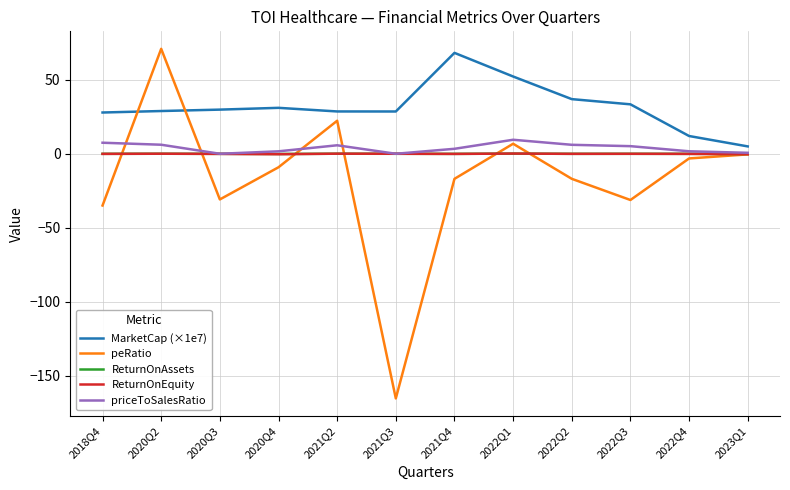

Which label corresponds to the smallest value in the chart?

2021Q3